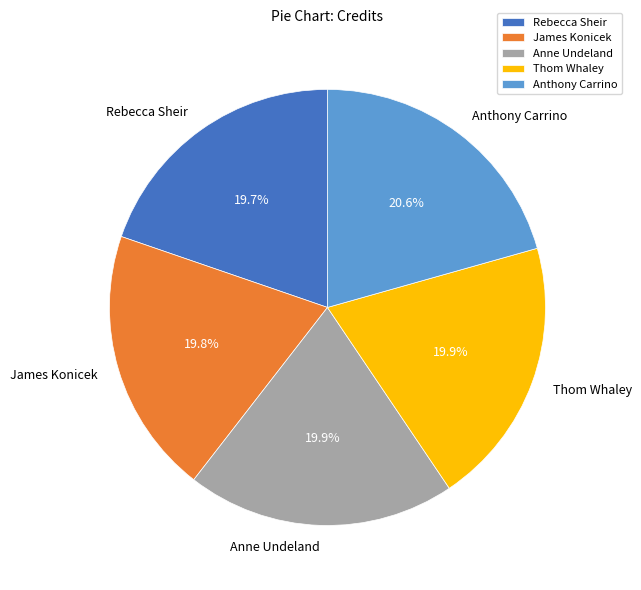

To the nearest percent, what is the average slice percentage?

20%